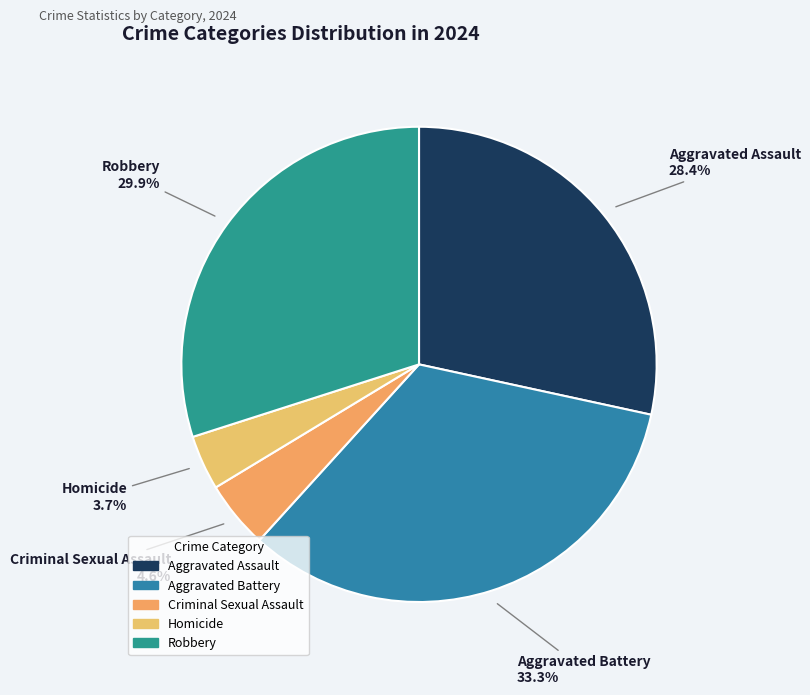

Is it true that Criminal Sexual Assault is 5% of the pie?

True